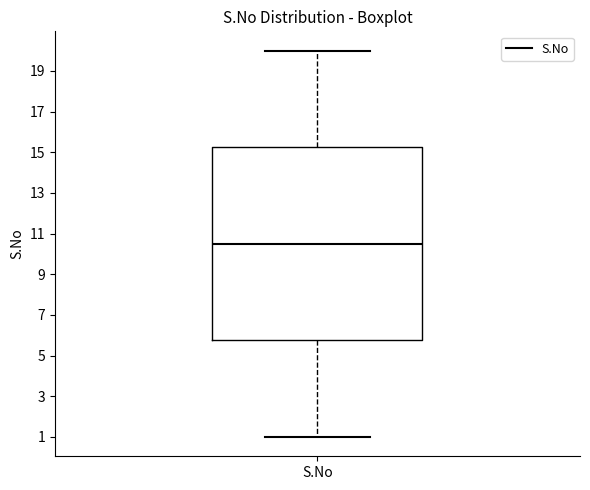

Transcribe this box plot: give where the median line is, the range the box spans, and where the two whiskers end, as read against the y-axis. The values are not printed on the chart, so give them approximately, as read against the axis.

median 10.6, box 5.8 to 15.2, whiskers 1.0 to 20.0